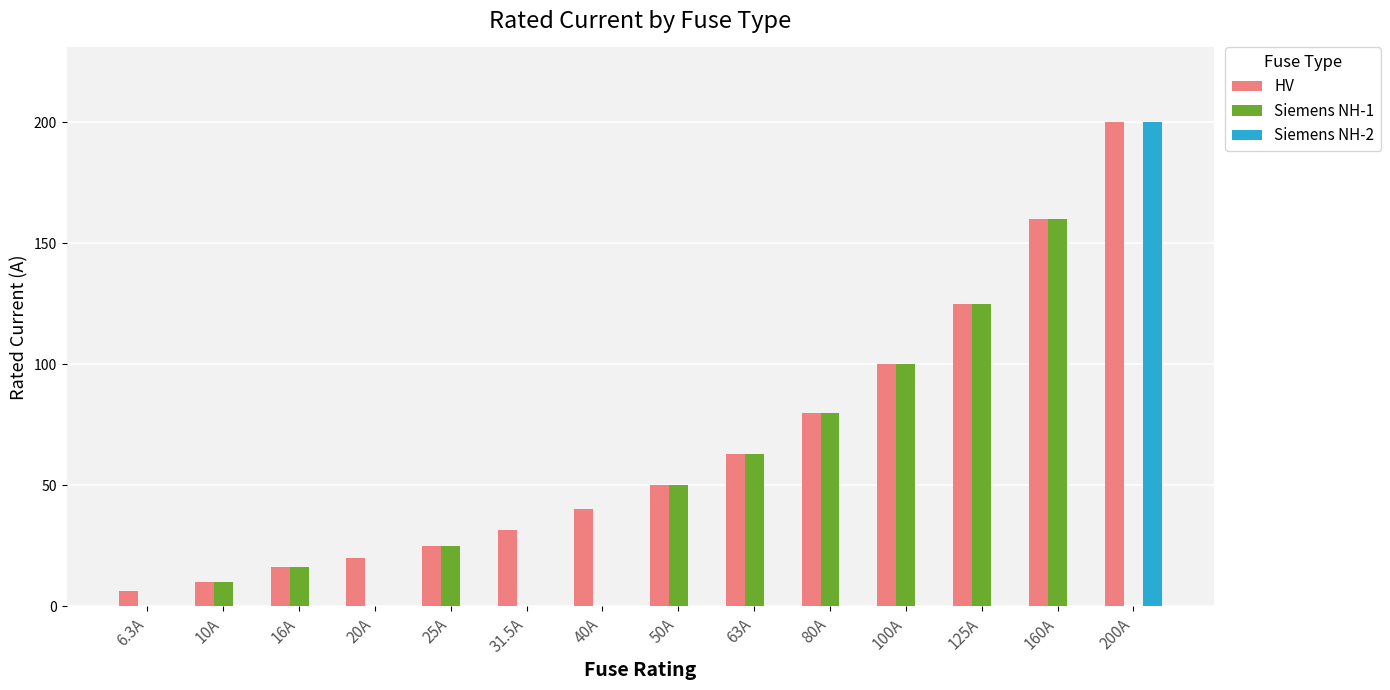

At which category is the sum across all series the highest?

200A